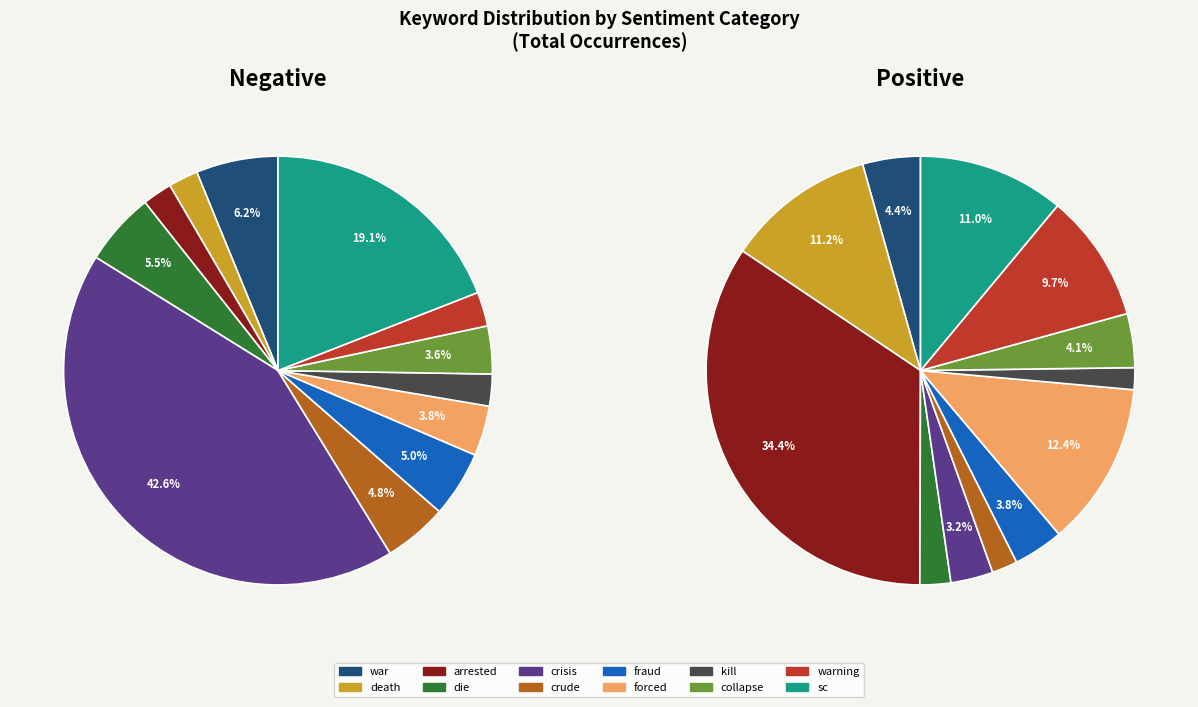

Does any single category account for the majority?

No